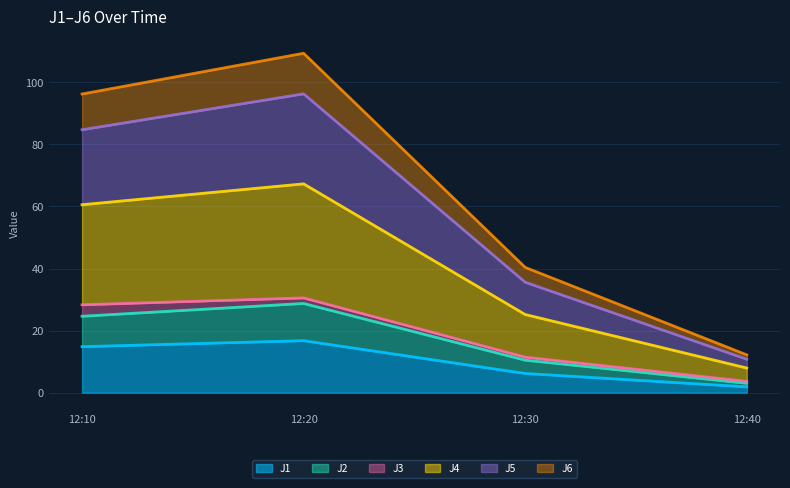

At which label does J1 reach its minimum?

12:40